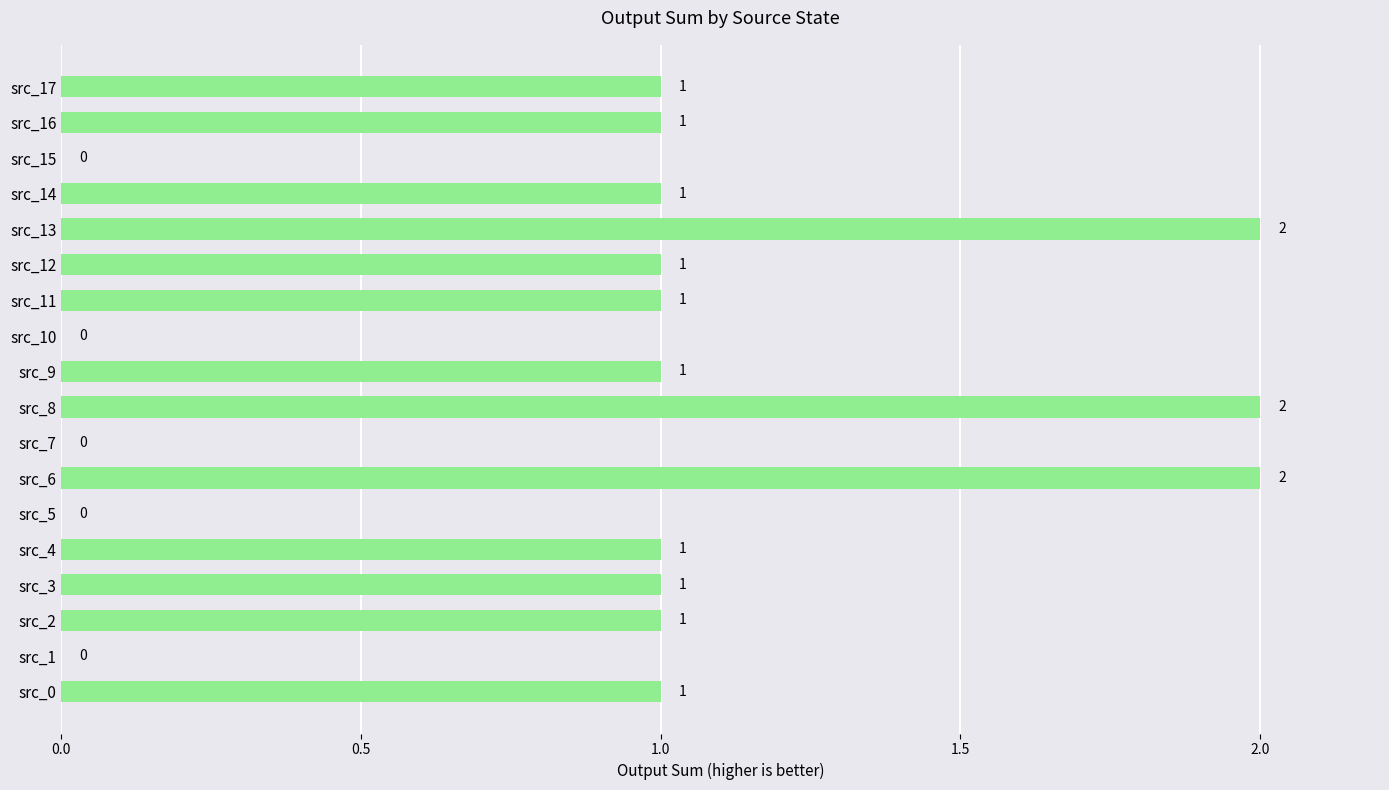

Reading bottom to top, what are all the values shown in this chart?

src_0=1	src_1=0	src_2=1	src_3=1	src_4=1	src_5=0	src_6=2	src_7=0	src_8=2	src_9=1	src_10=0	src_11=1	src_12=1	src_13=2	src_14=1	src_15=0	src_16=1	src_17=1